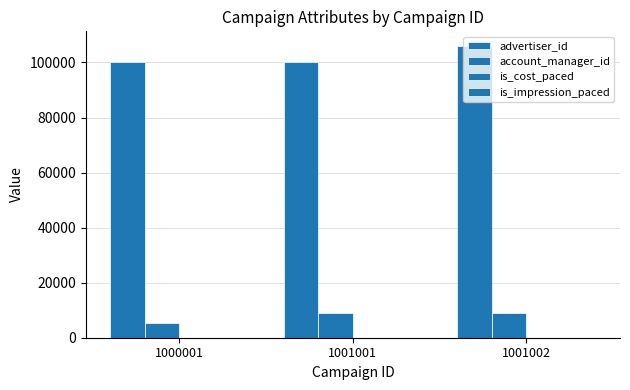

How many data points does each series have?

3